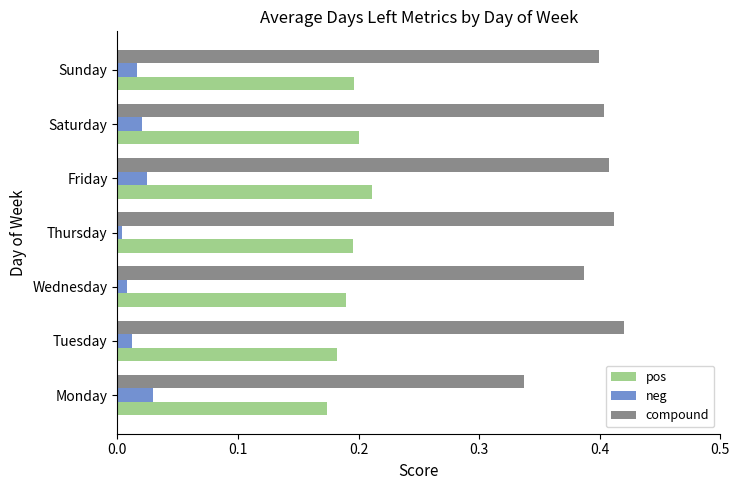

Rank the series by their average value, from highest to lowest.

compound, pos, neg